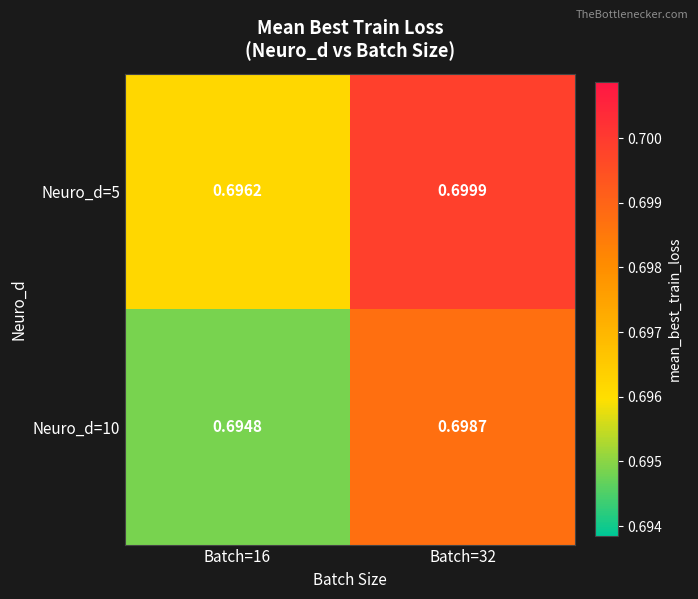

At how many categories does at least one series exceed 0?

2